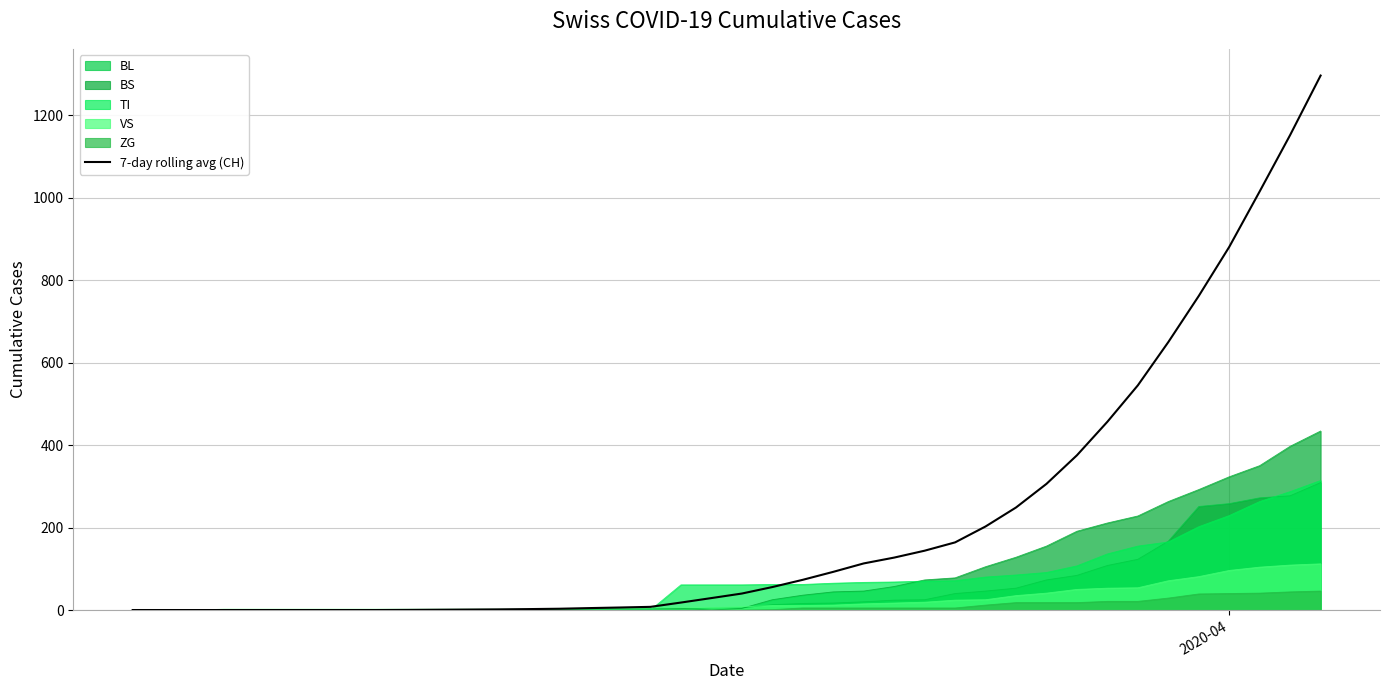

What is the value of the 12th point from the left?

1.1